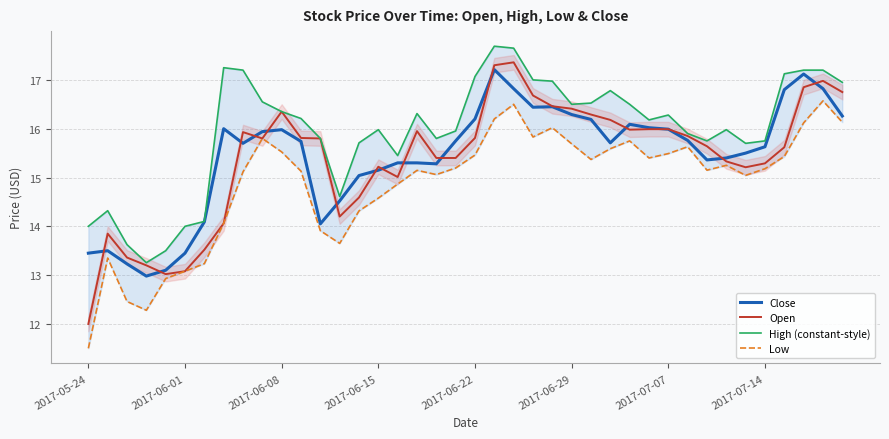

At which label does Open reach its minimum?

2017-05-24